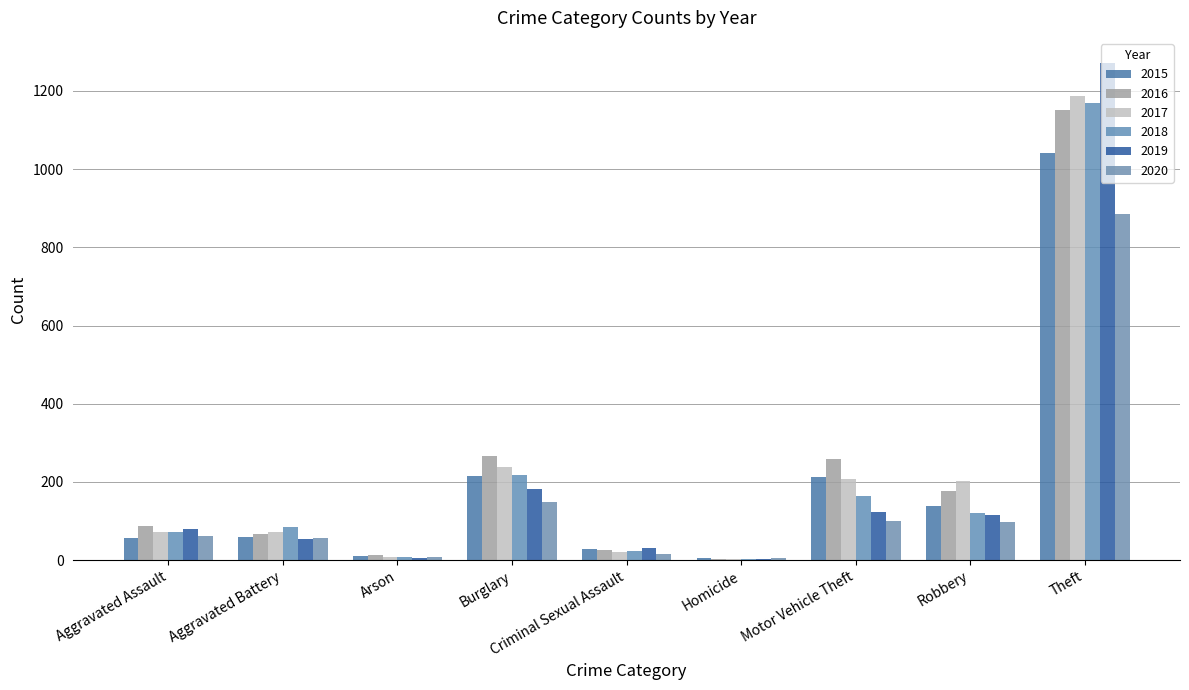

How many distinct data groups are displayed?

6